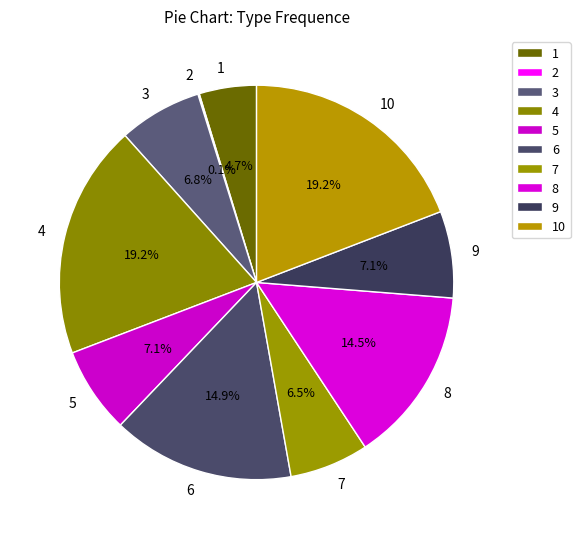

To the nearest percent, what is the difference between the 3 and 8 slice percentages?

8%